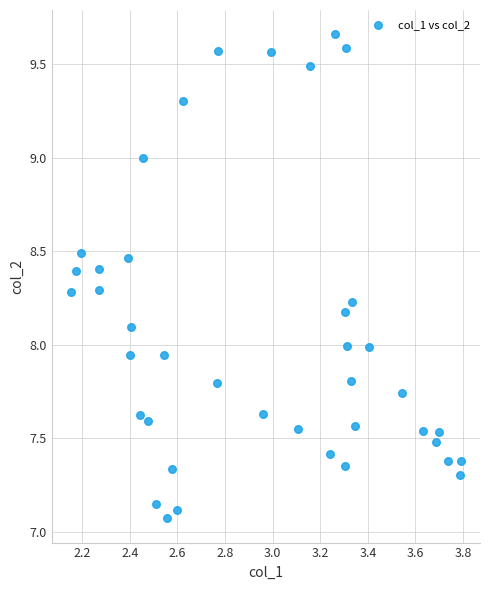

What is the range of Y values (max minus min)?

2.6